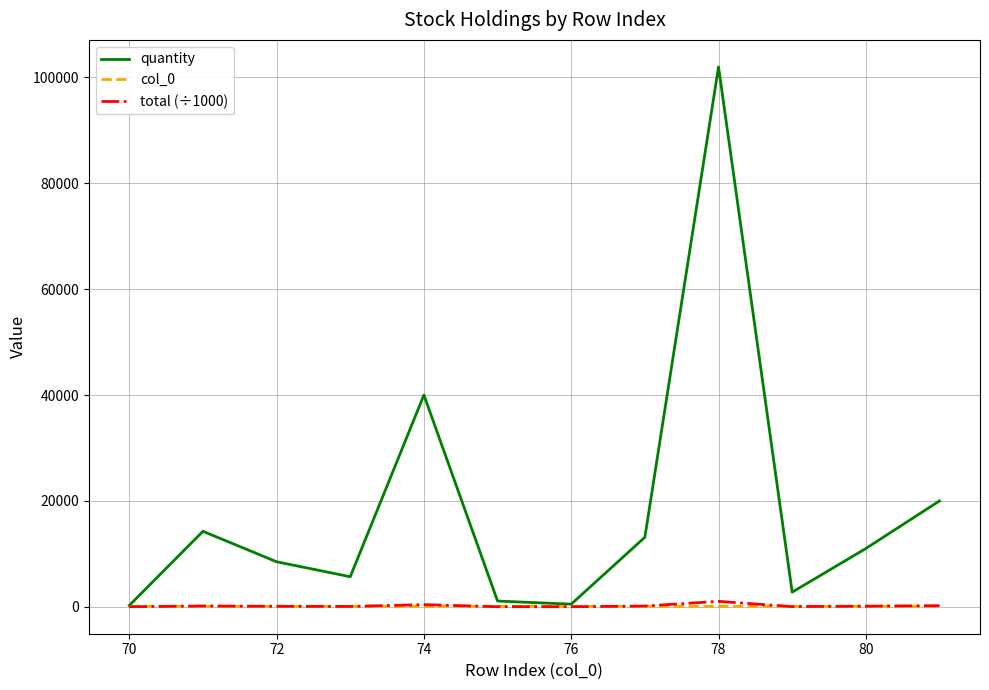

How many values in the quantity series are below 11000?

6